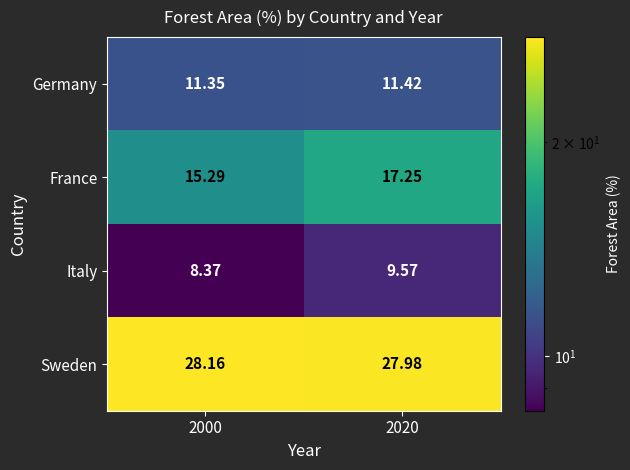

Rank the series by their maximum value, from lowest to highest.

Italy, Germany, France, Sweden